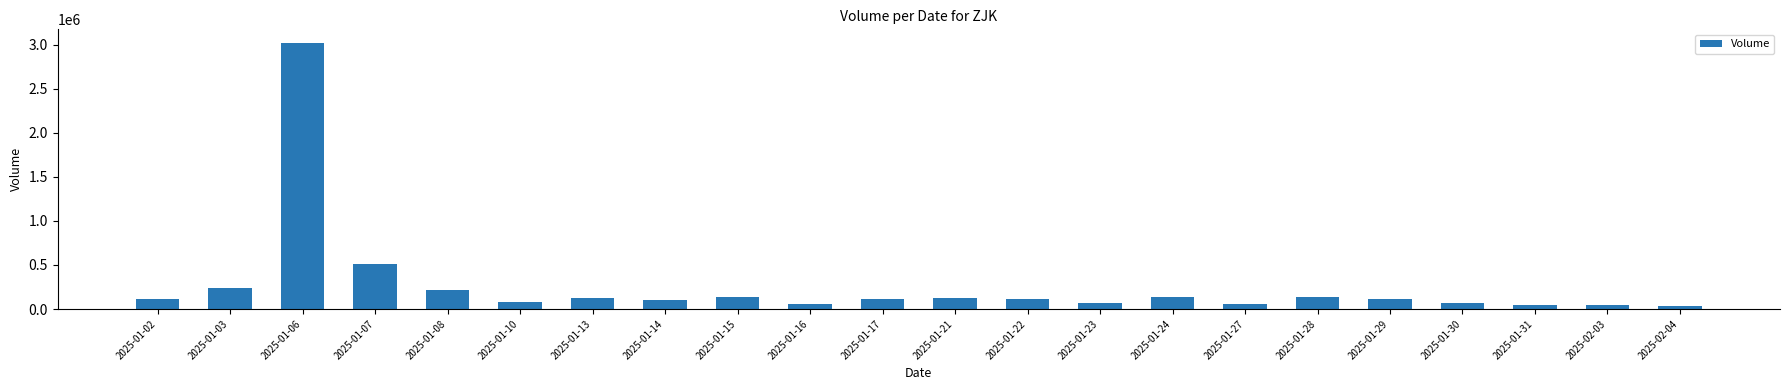

What is the value of the 4th bar from the left?

514200